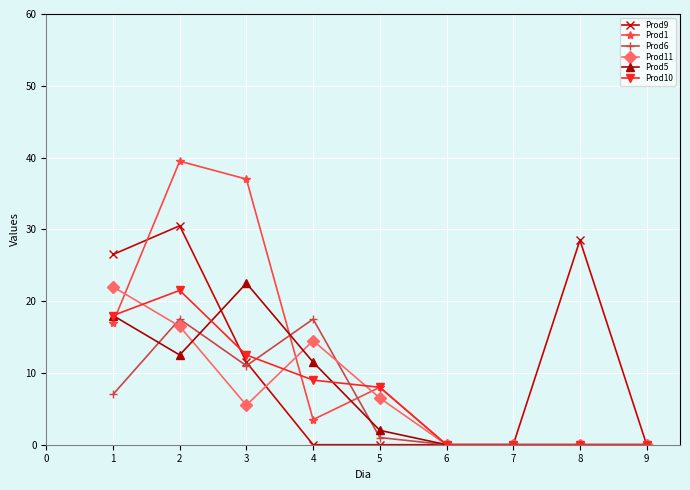

What is the value of the Prod1 point at the 1st from the left?

17.0